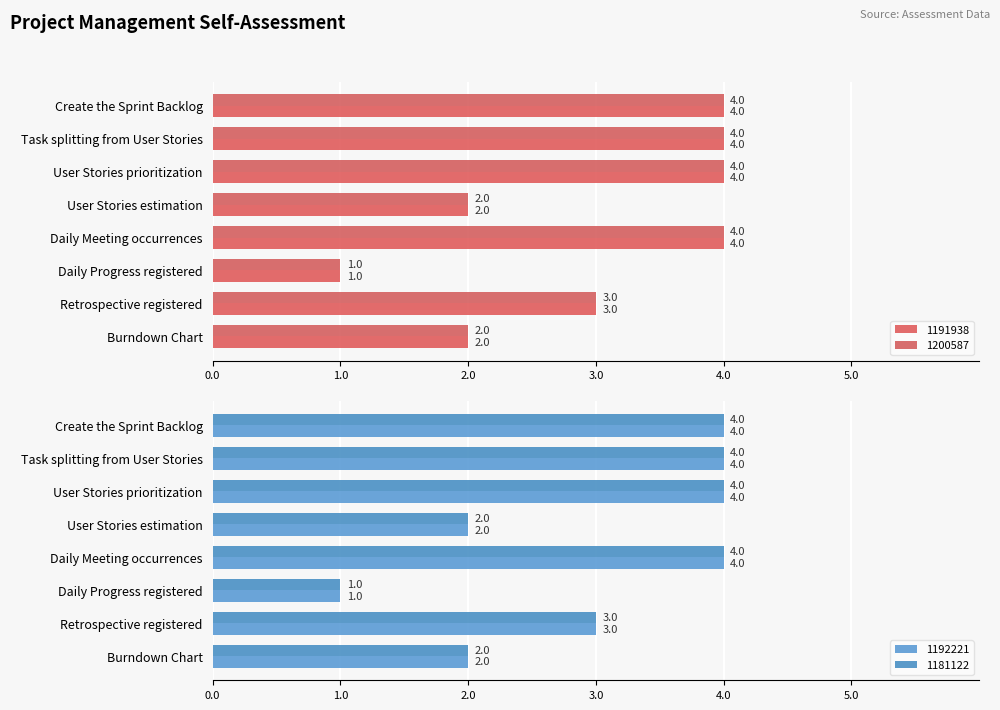

How many bars are there in total?

32